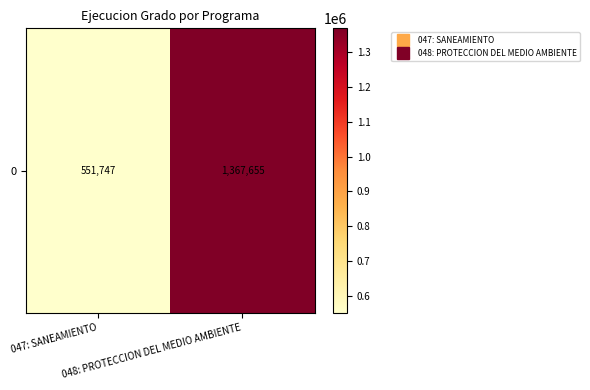

How many values are below 1367655?

1